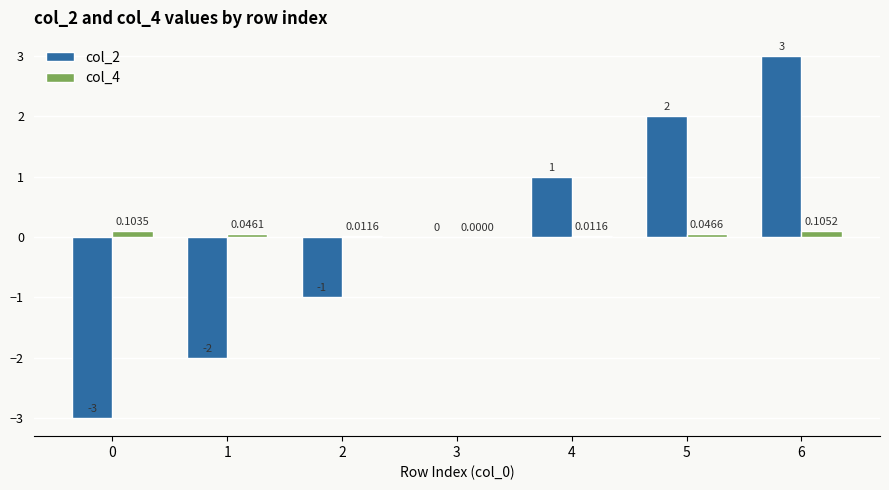

At which category is the sum across all series the highest?

6